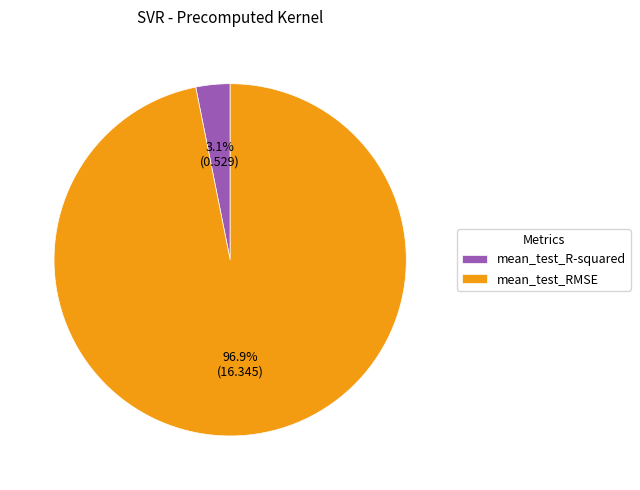

Combined, what portion of the pie is mean_test_RMSE and mean_test_R-squared?

100.0%